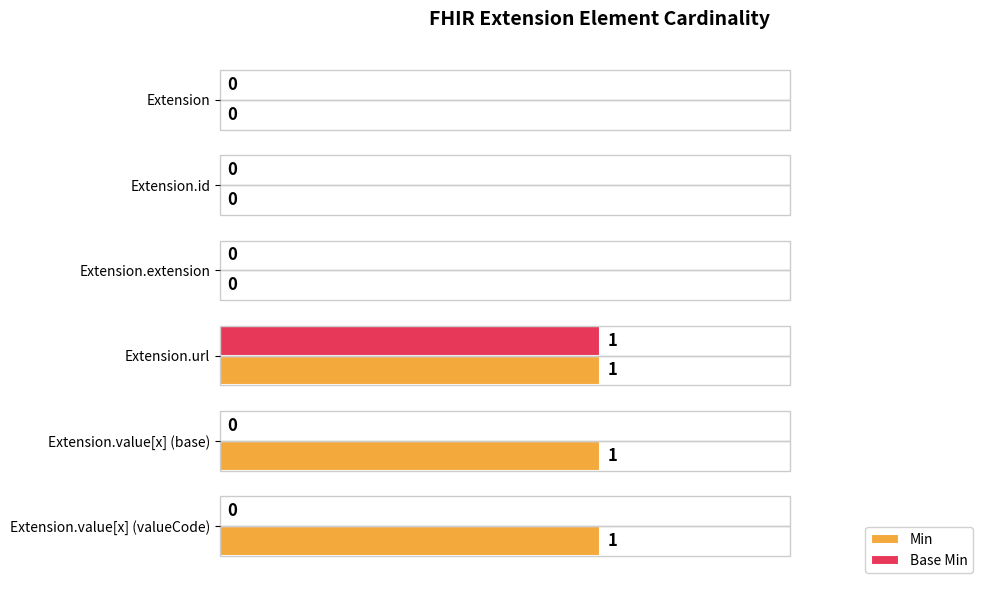

How many data points in Base Min are above 0?

1